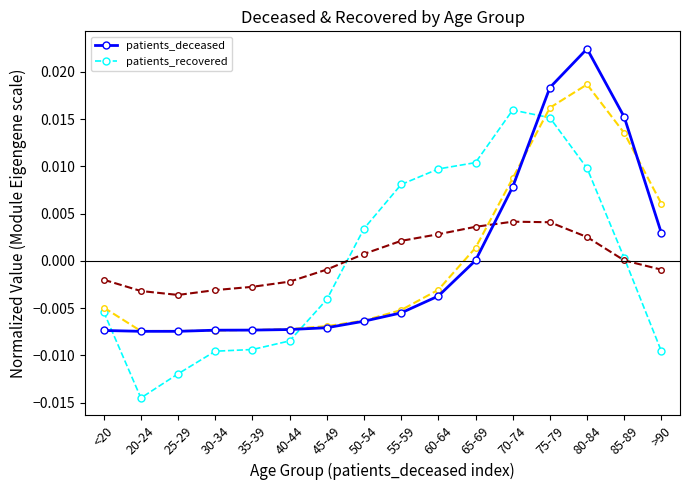

Which series ends up on top after the final intersection of patients_deceased and patients_recovered?

patients_deceased